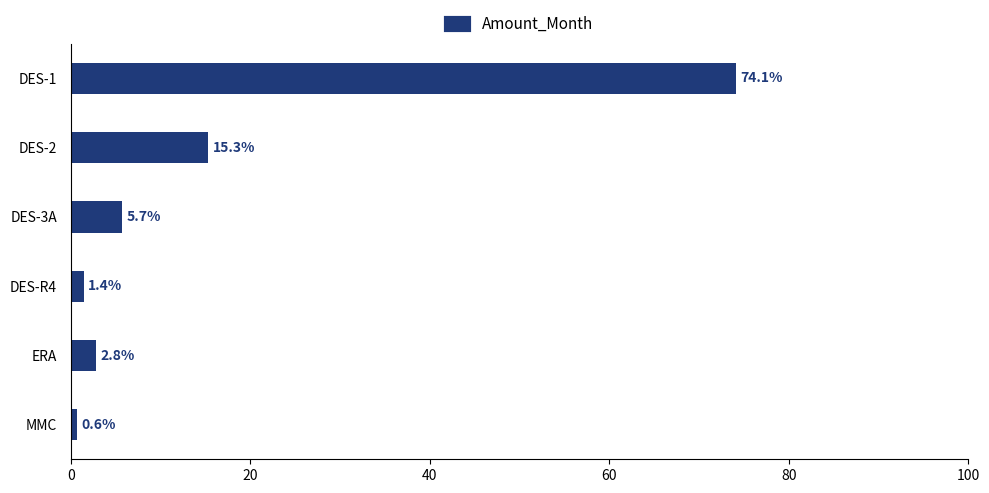

What is the average value?

16.7